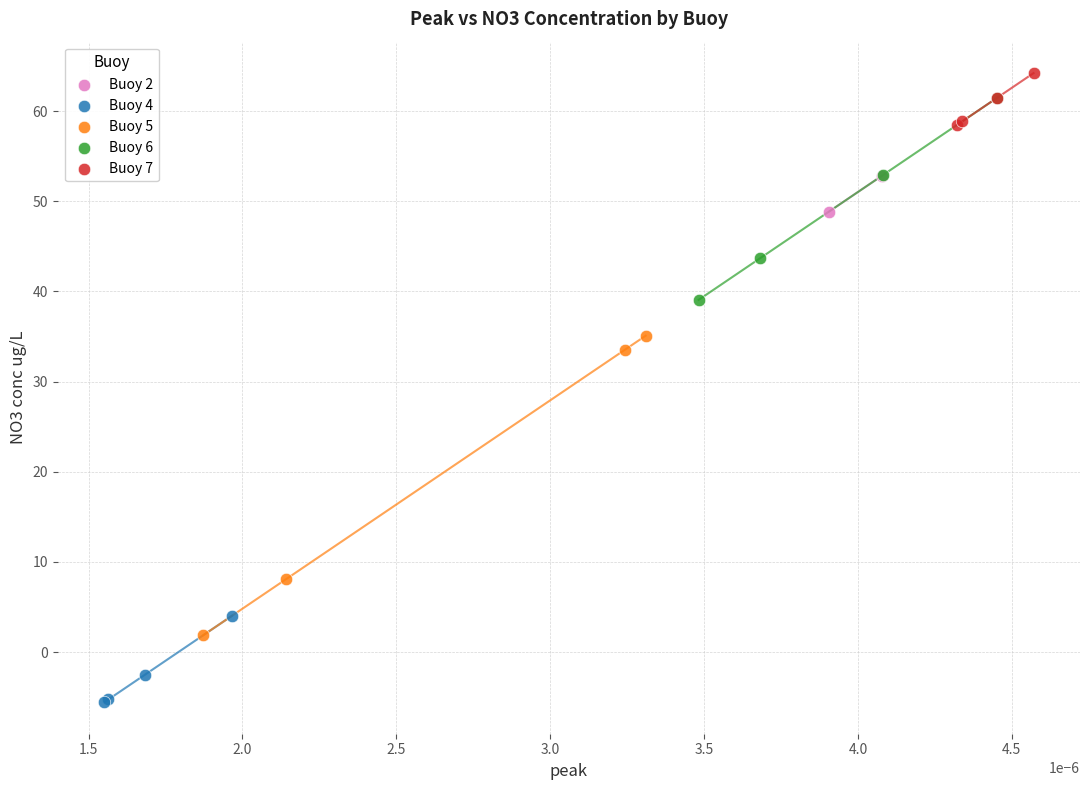

Which series reaches the minimum Y coordinate?

Buoy 4